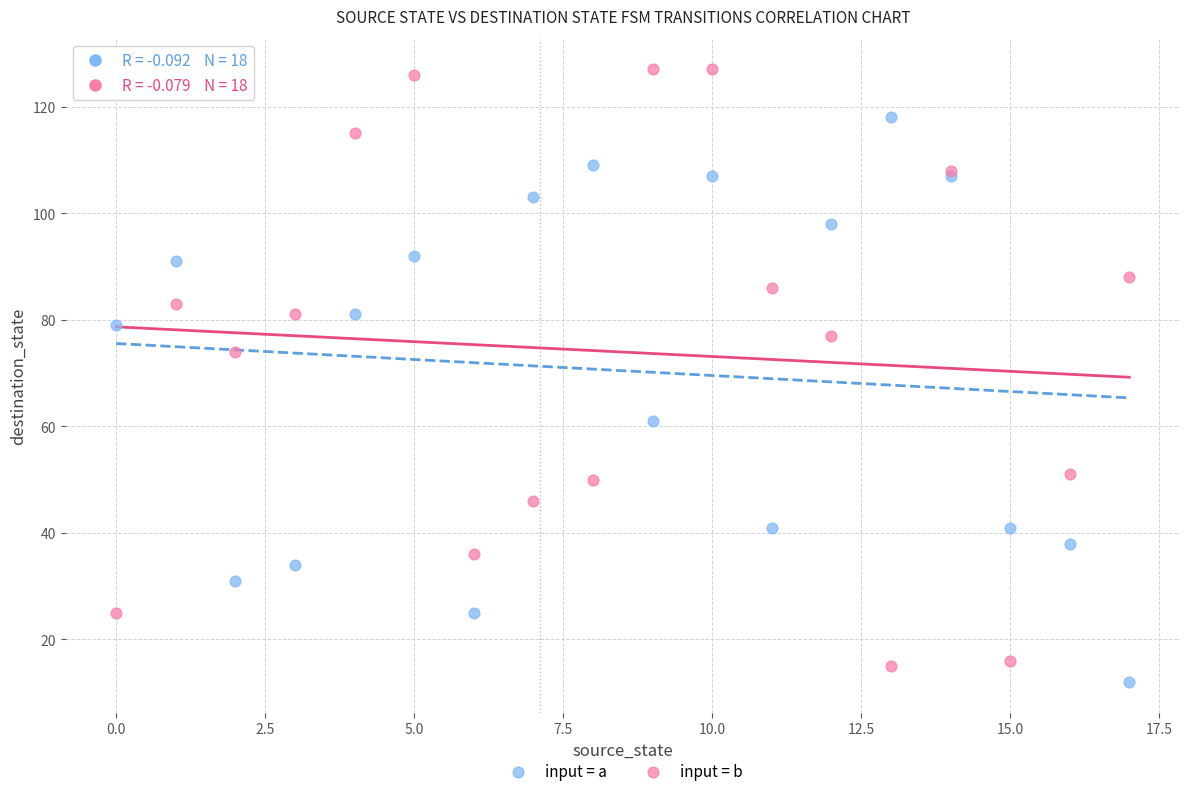

Which series contains the highest Y value?

input = b